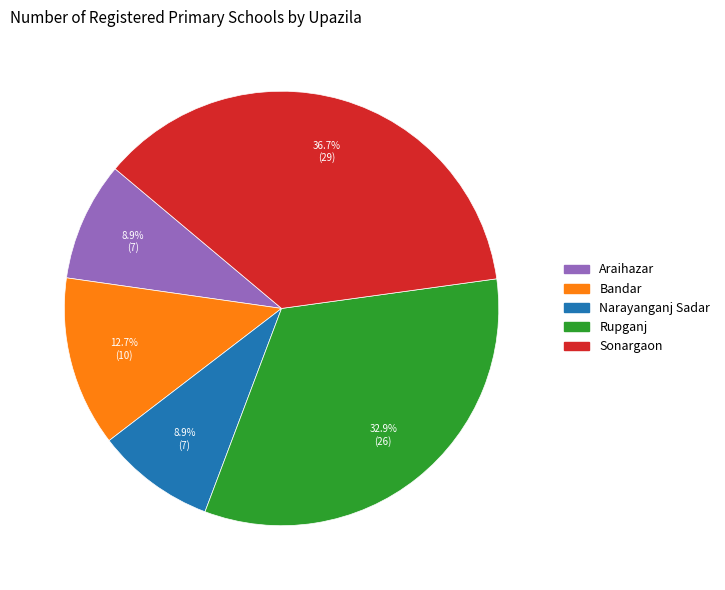

To the nearest percent, what is the combined percentage of Narayanganj Sadar and Rupganj?

42%